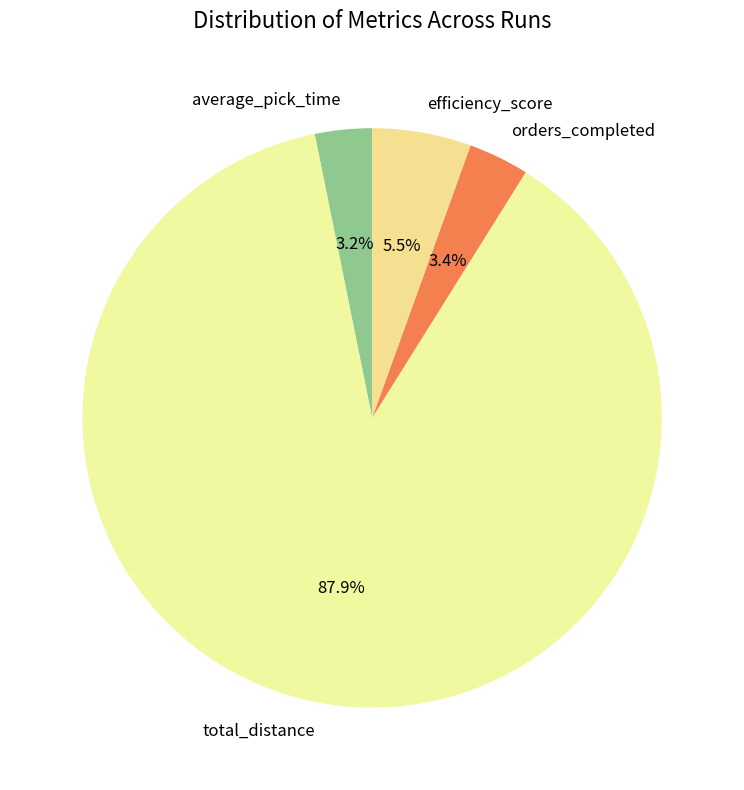

Which slice is the largest?

total_distance